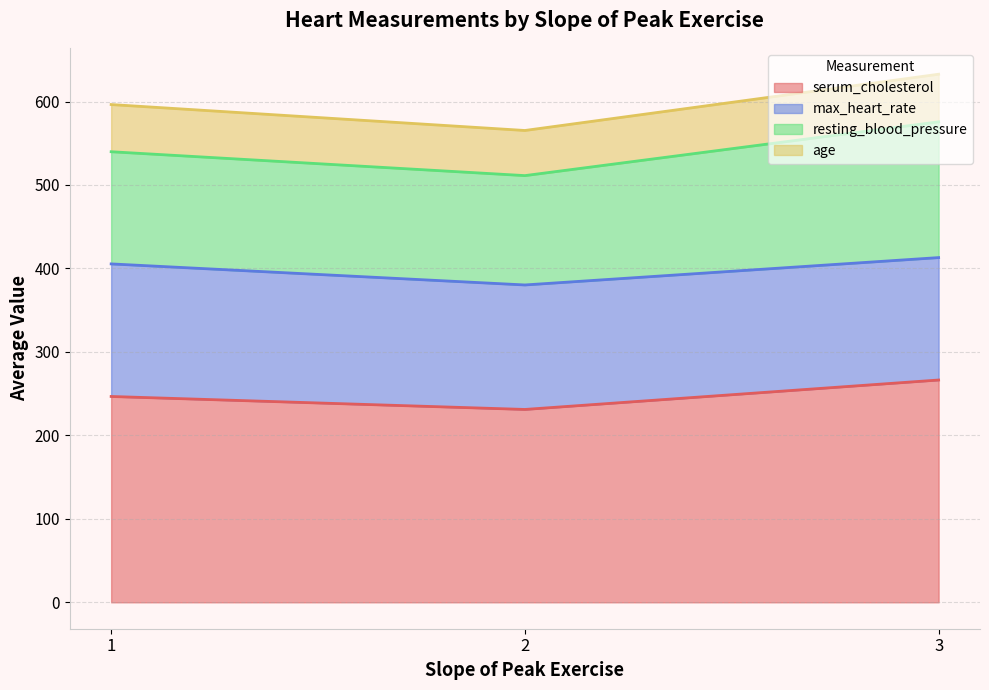

Rank the categories by serum_cholesterol value from highest to lowest.

3, 1, 2